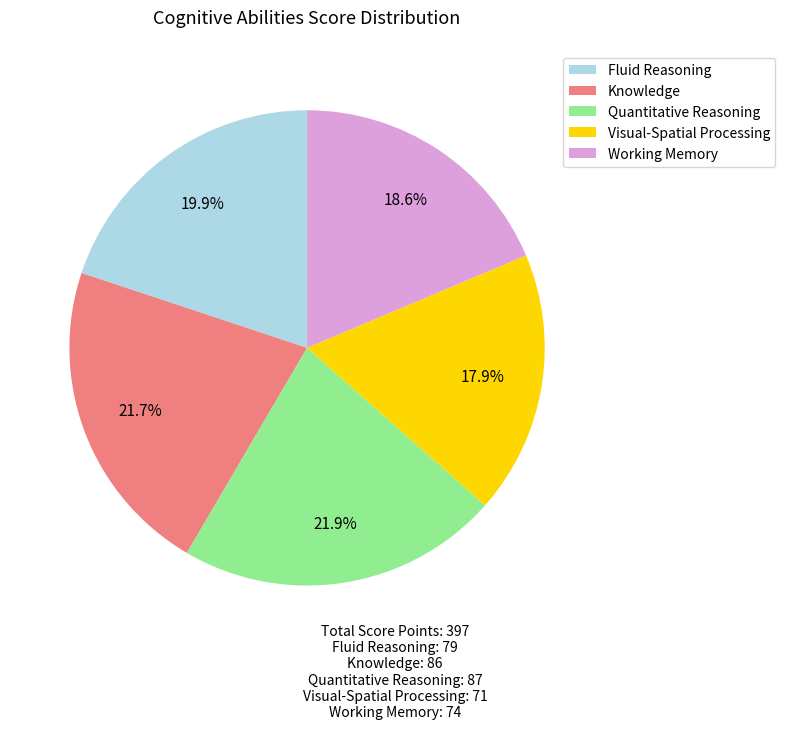

How many segments does this pie chart have?

5